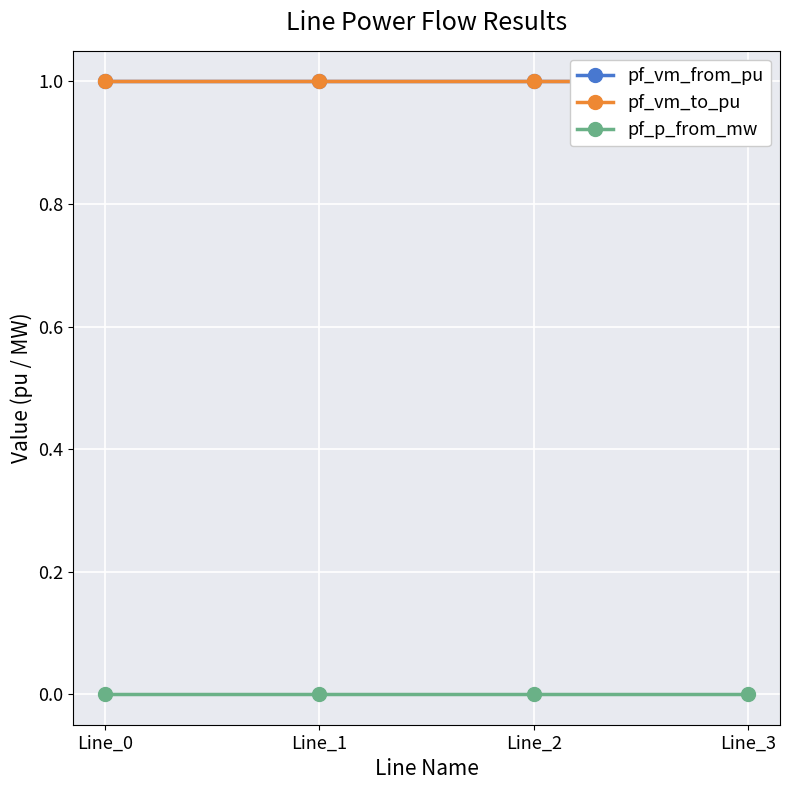

True or false: pf_vm_from_pu has more than 0 points higher than both neighbors.

True